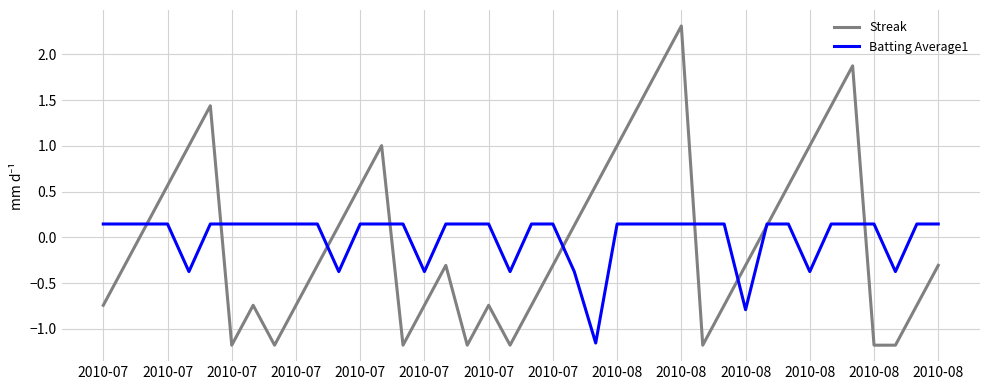

List the series in order of their peak value, lowest first.

Batting Average1, Streak